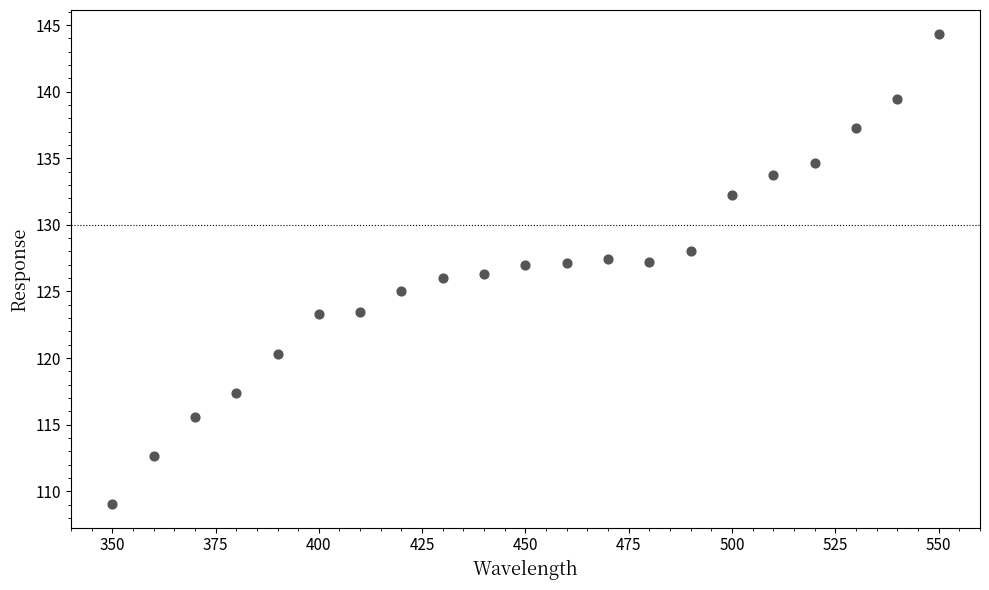

What is the range of X values (max minus min)?

200.0